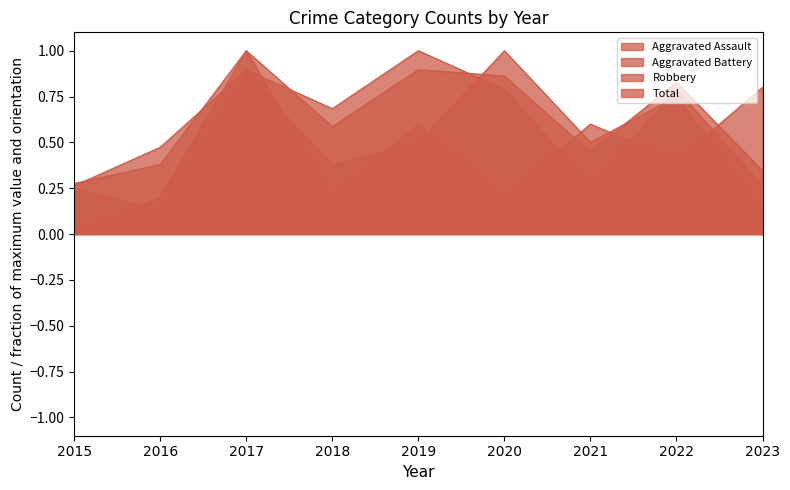

What is the sum of the Aggravated Battery values at 2018 and 2016?

0.5